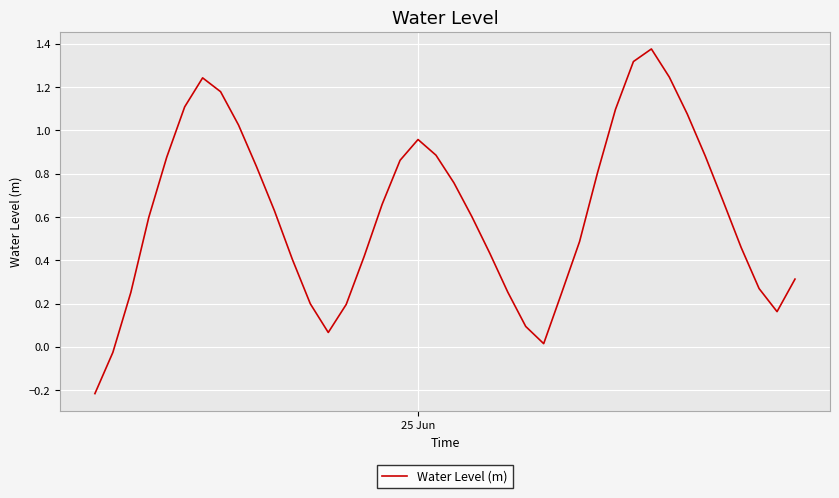

What is the smallest value displayed?

-0.2